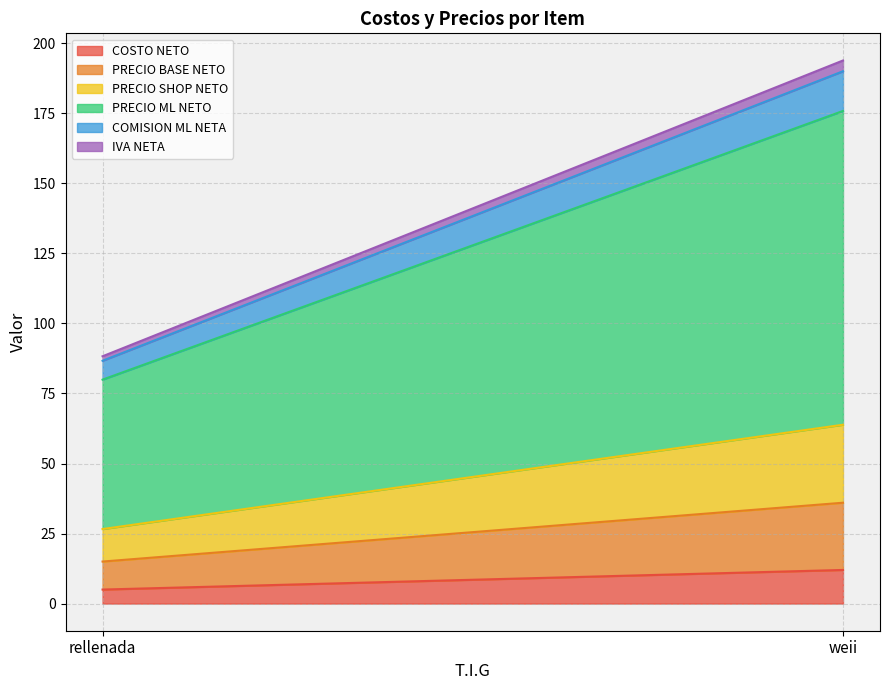

What is the difference between the maximum and minimum values in the COMISION ML NETA series?

7.4